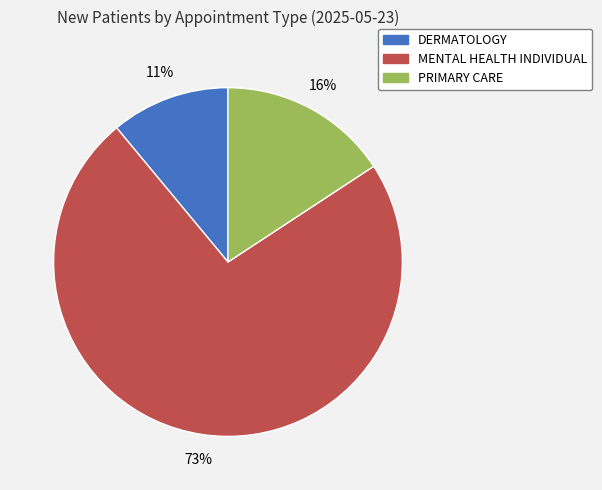

What is the ratio of the value at PRIMARY CARE to the value at MENTAL HEALTH INDIVIDUAL?

0.2